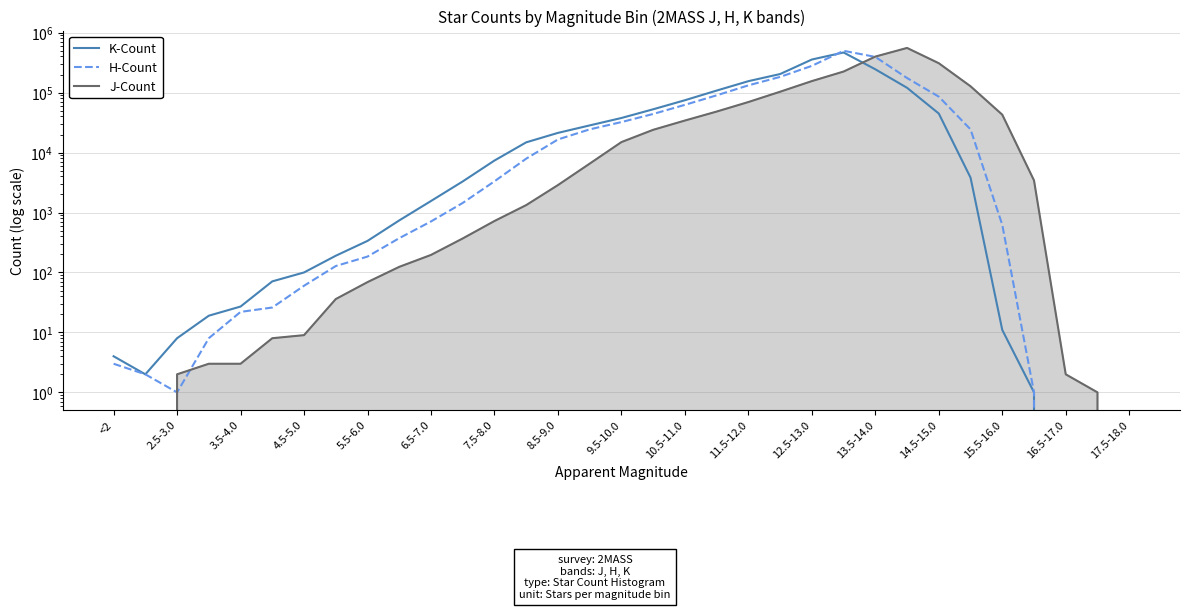

What is the average value of the H-Count series?

62267